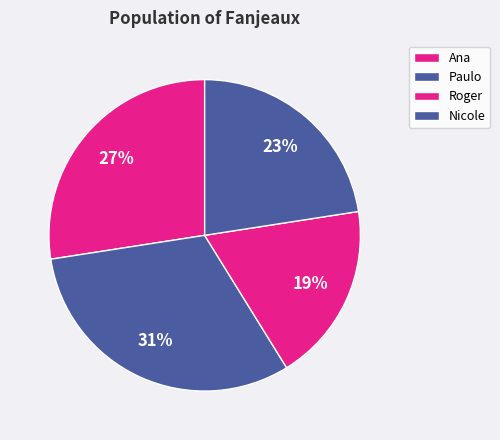

True or false: Roger accounts for 19% of the total.

True